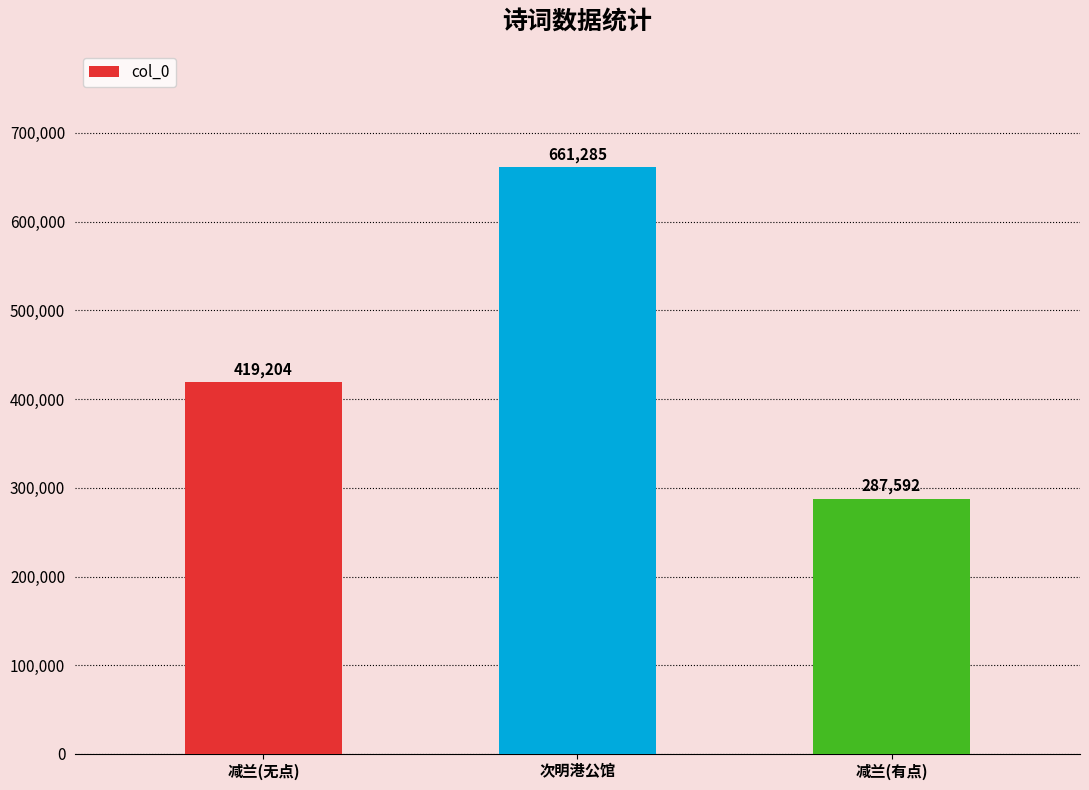

List the labels in order of value, smallest first.

减兰(有点), 减兰(无点), 次明港公馆